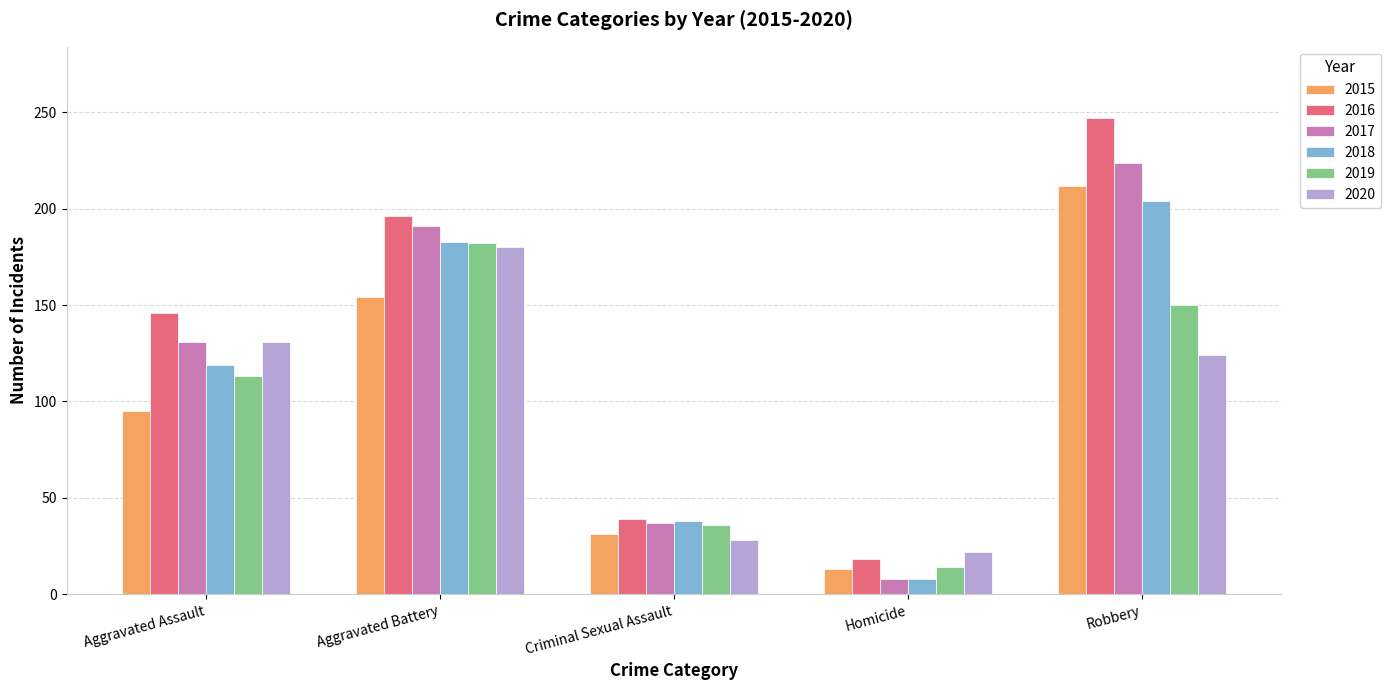

At how many categories does at least one series exceed 41?

3